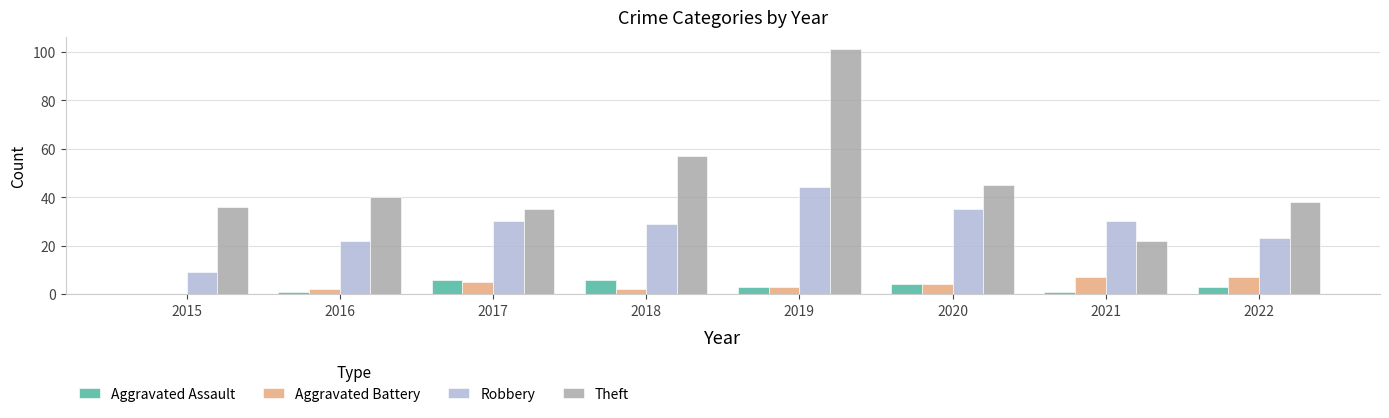

Is the value of Aggravated Assault at 2022 greater than the value of Robbery at 2016?

No